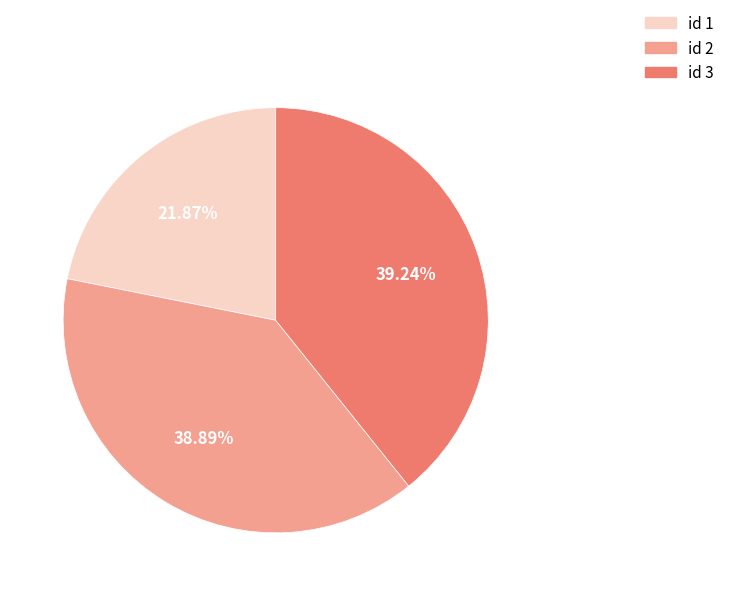

Is there a majority slice in this chart?

No